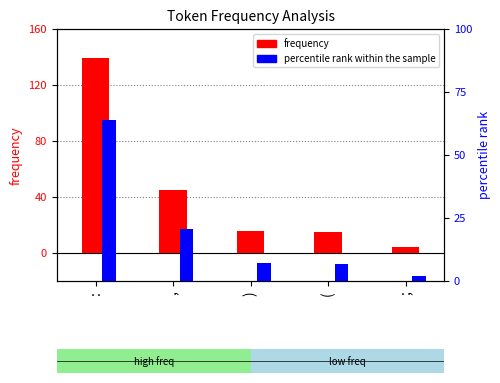

True or false: percentile rank within the sample has a value of 1.8 at ;.

True